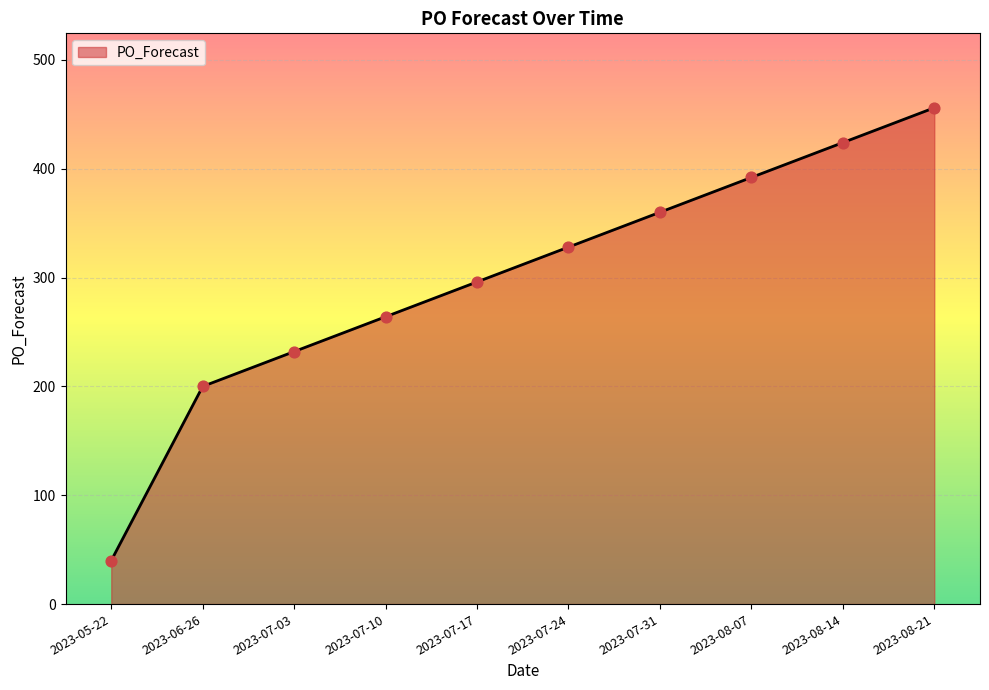

Which has a higher value, 2023-07-31 or 2023-08-07?

2023-08-07